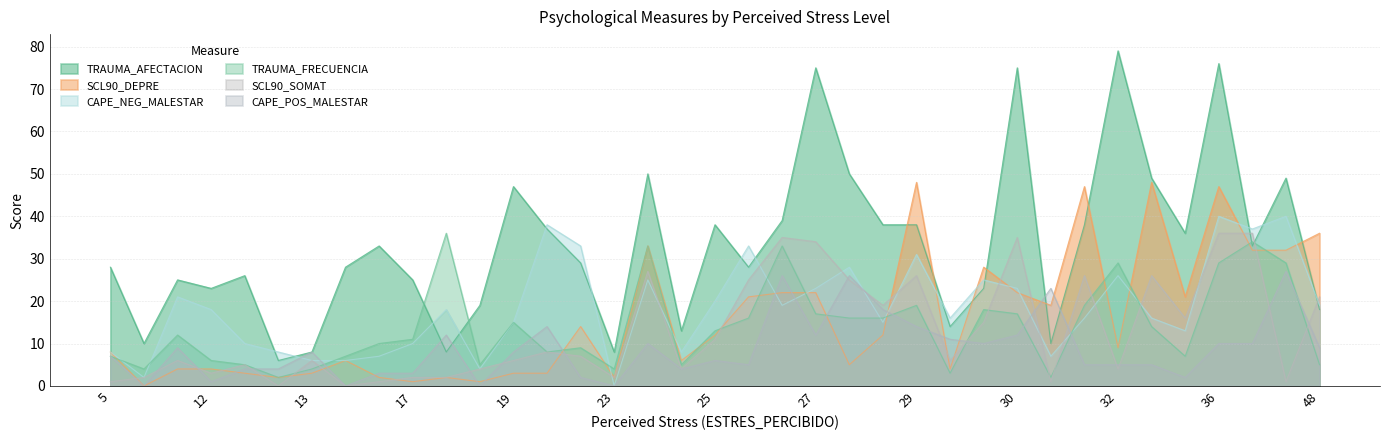

Which label corresponds to the largest value in the chart?

32